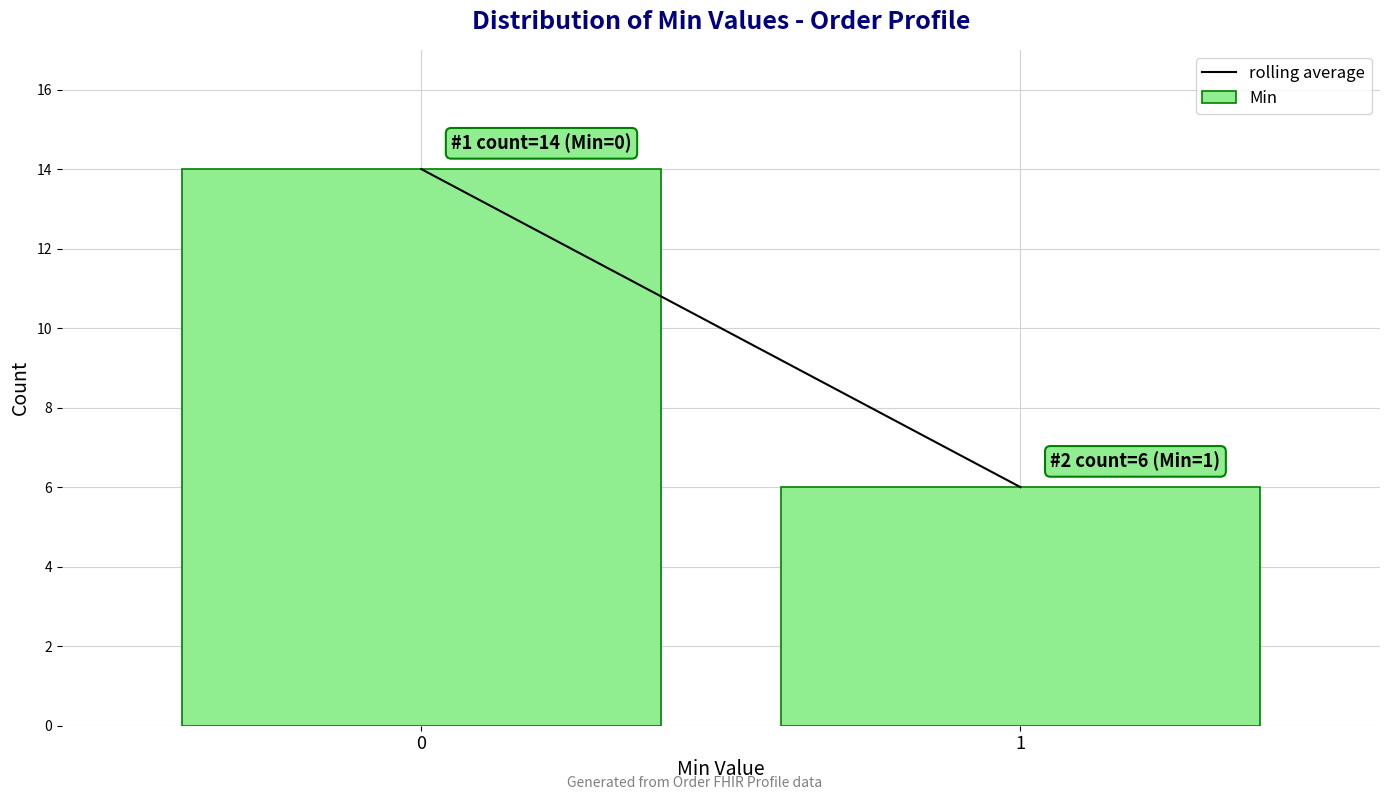

Reading left to right, transcribe all the data shown in this chart.

14	6